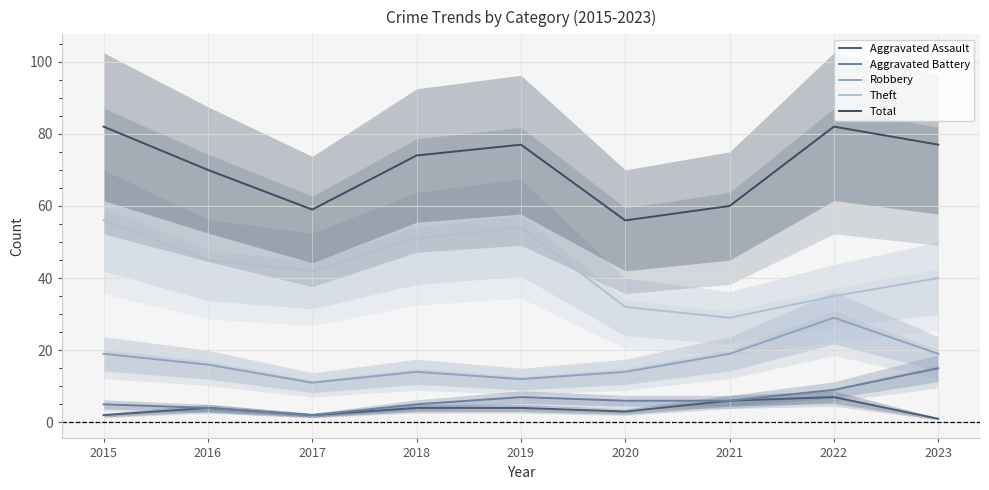

What are all the series names shown in the legend?

Aggravated Assault, Aggravated Battery, Robbery, Theft, Total